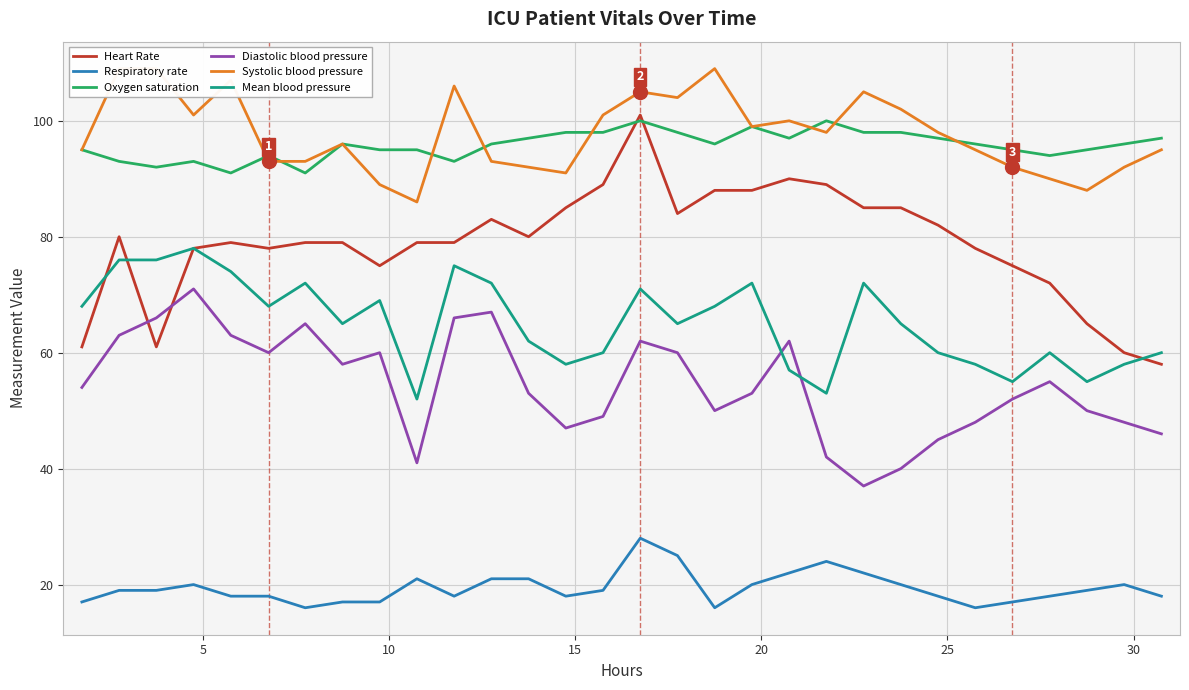

Count the number of categories in the chart.

30